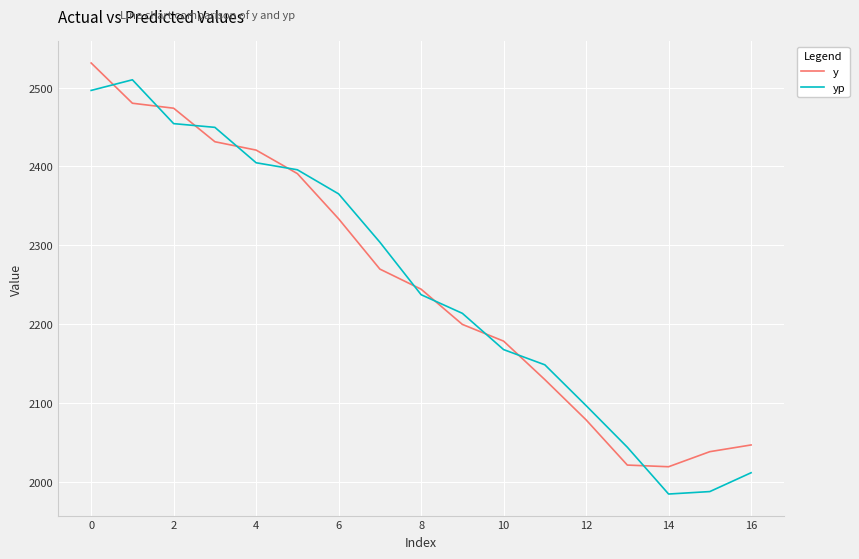

After their last crossing, which series has the higher values: y or yp?

y